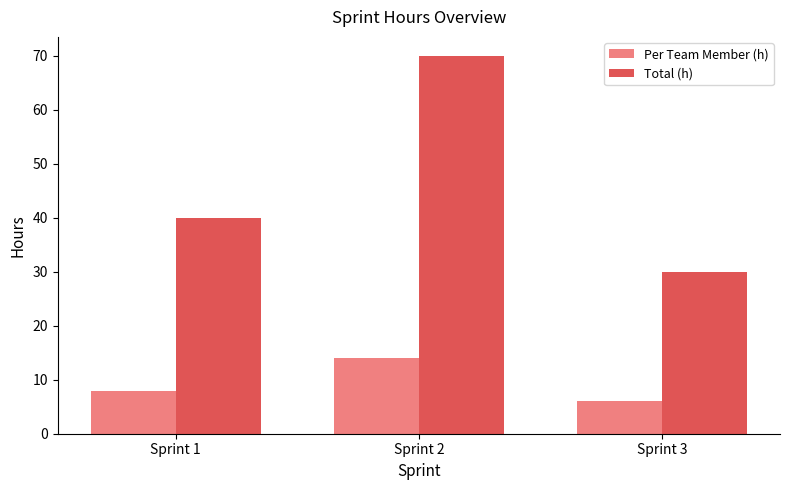

What is the lowest value of the Per Team Member (h) series?

6